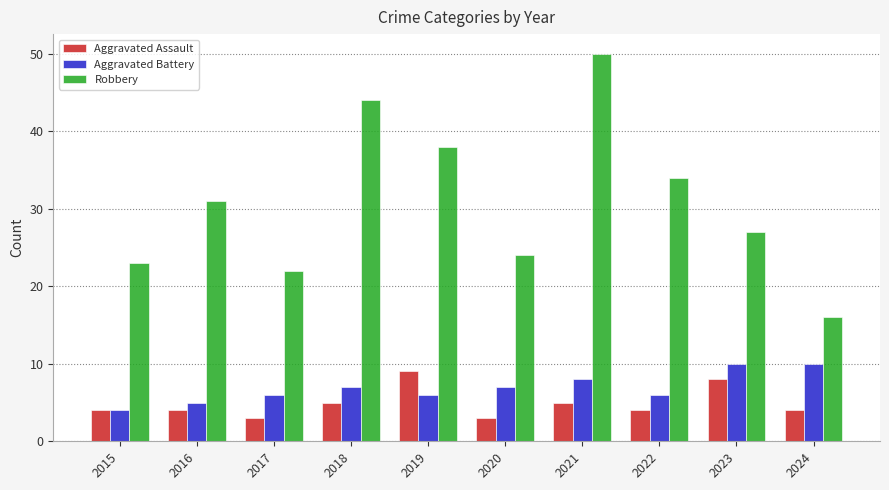

Count the Aggravated Battery values in the range 6 to 8.

6